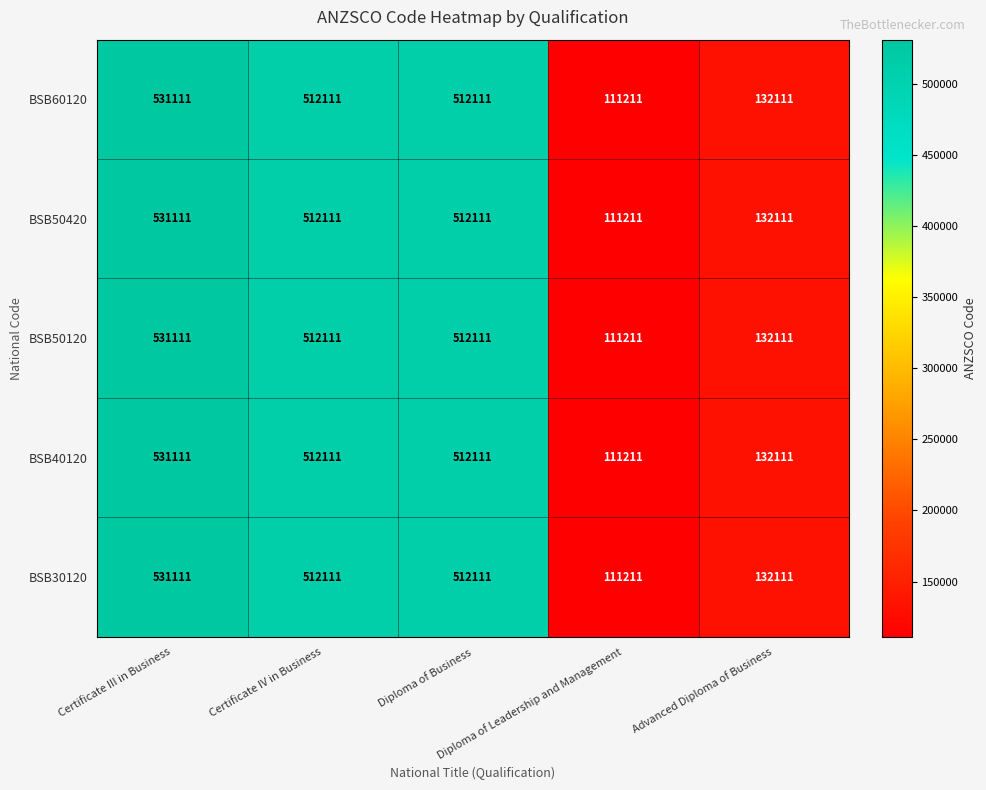

What is the smallest value displayed?

111211